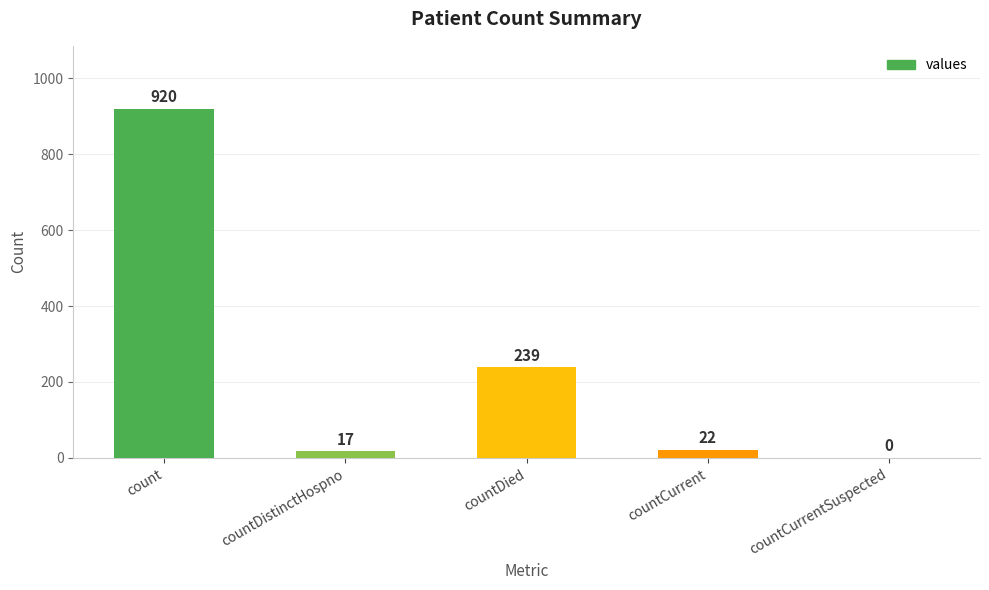

What is the sum of all values?

1198